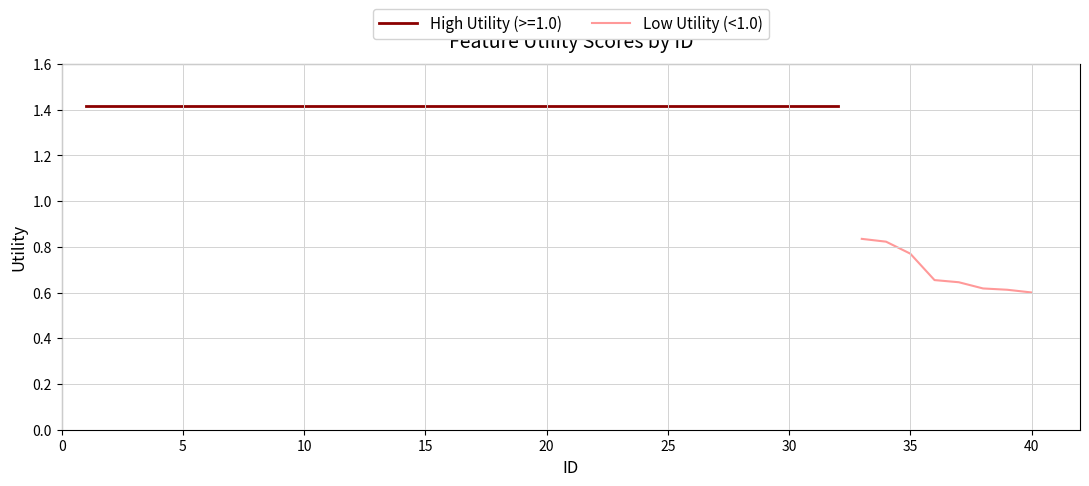

The value at 40 is 0.3. True or false?

False